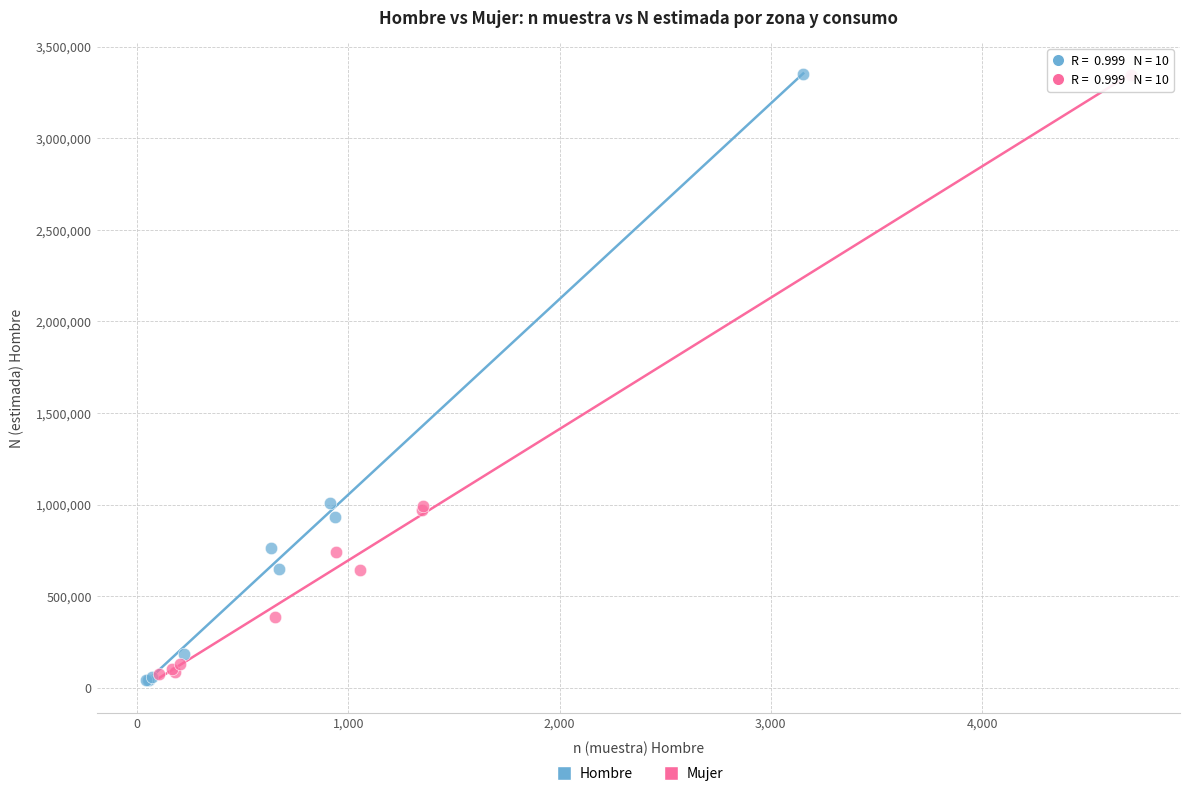

Which series contains the lowest Y value?

Hombre